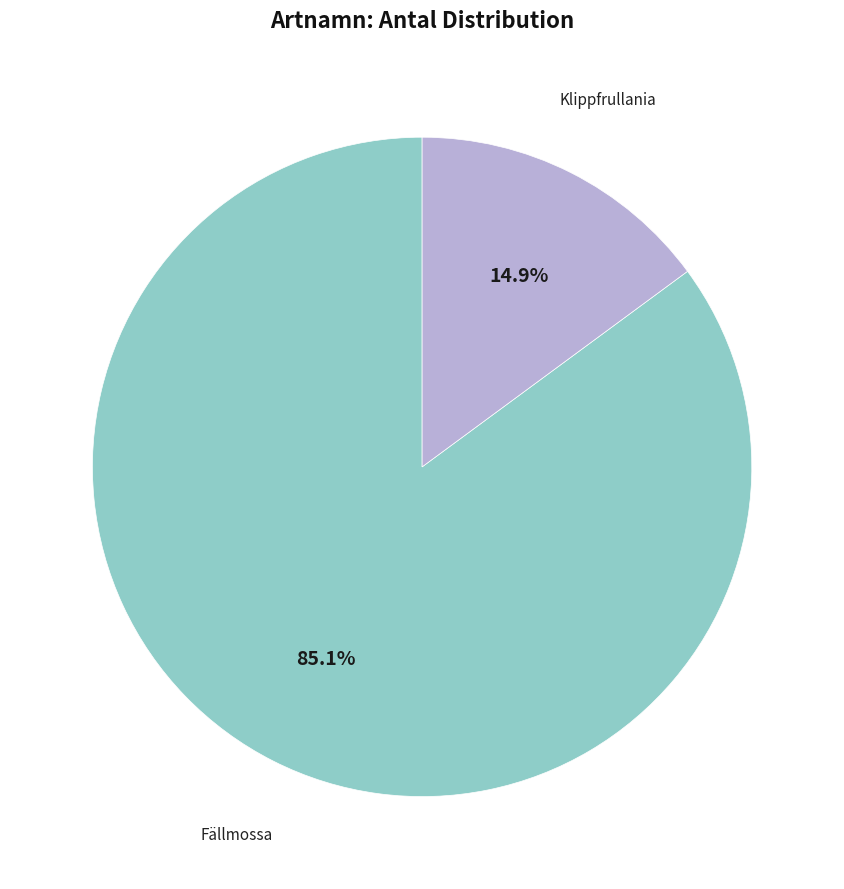

What is the smallest slice in the pie chart?

Klippfrullania